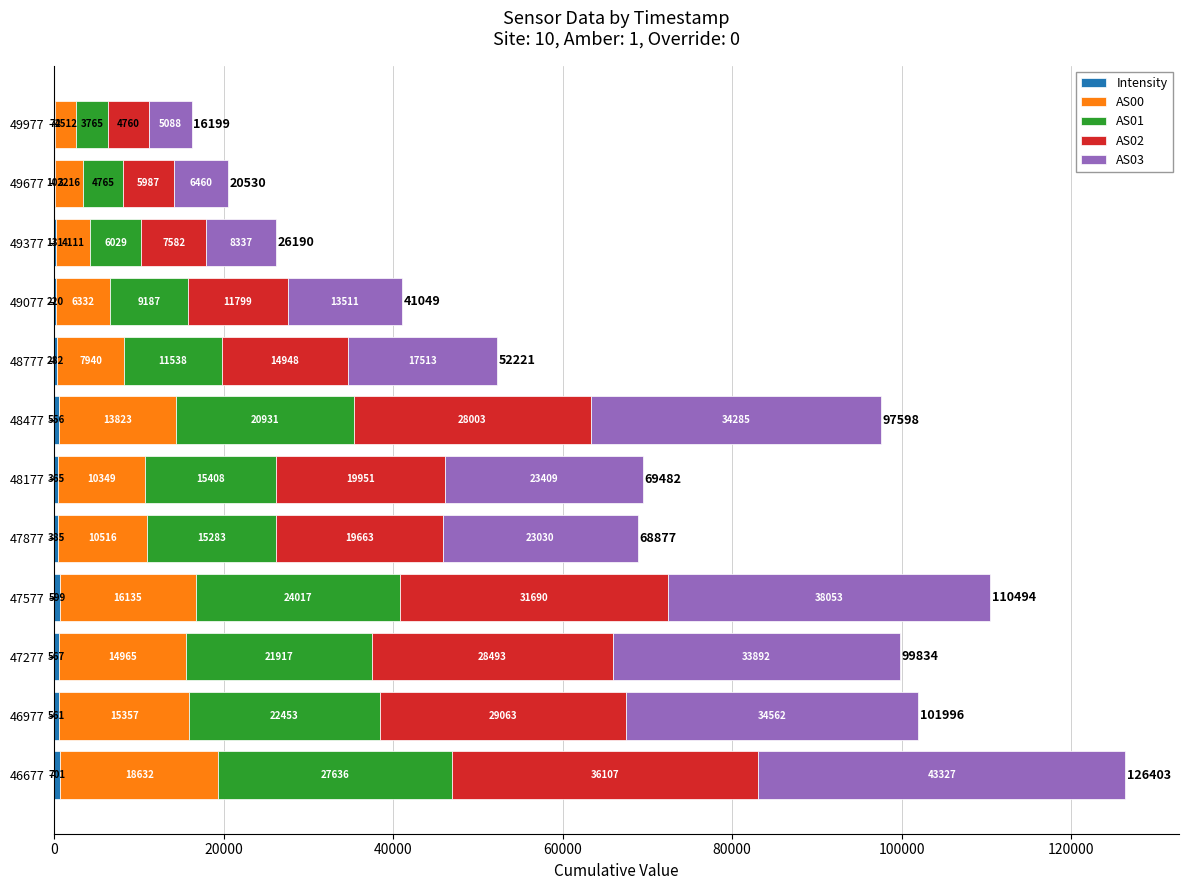

At which category is the sum across all series the highest?

46677